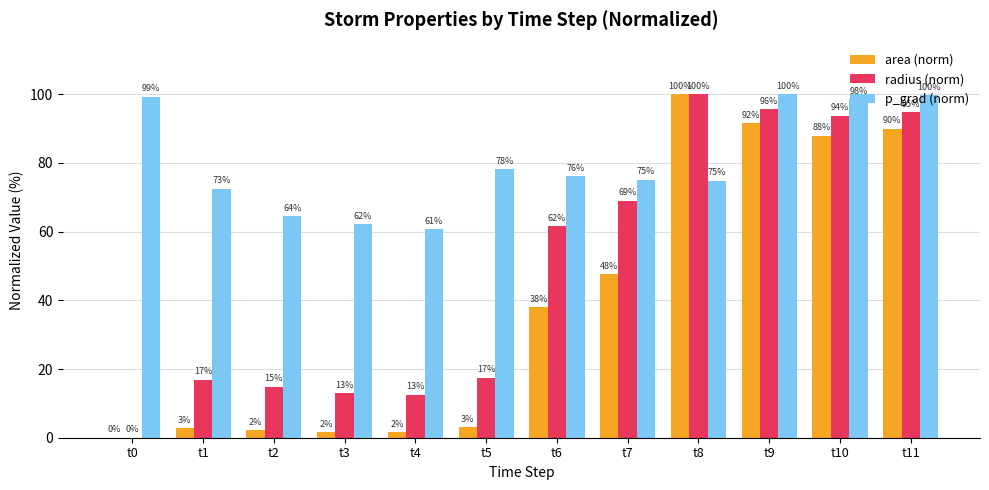

The value of p_grad (norm) at t5 is 78.2. True or false?

True